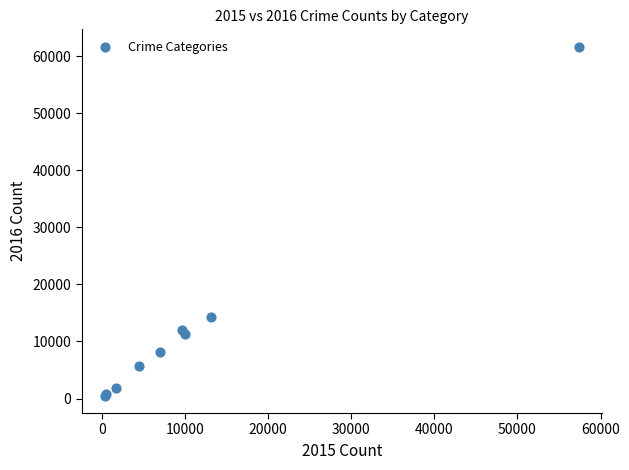

What Y value in the scatter plot is closest to 31066?

14289